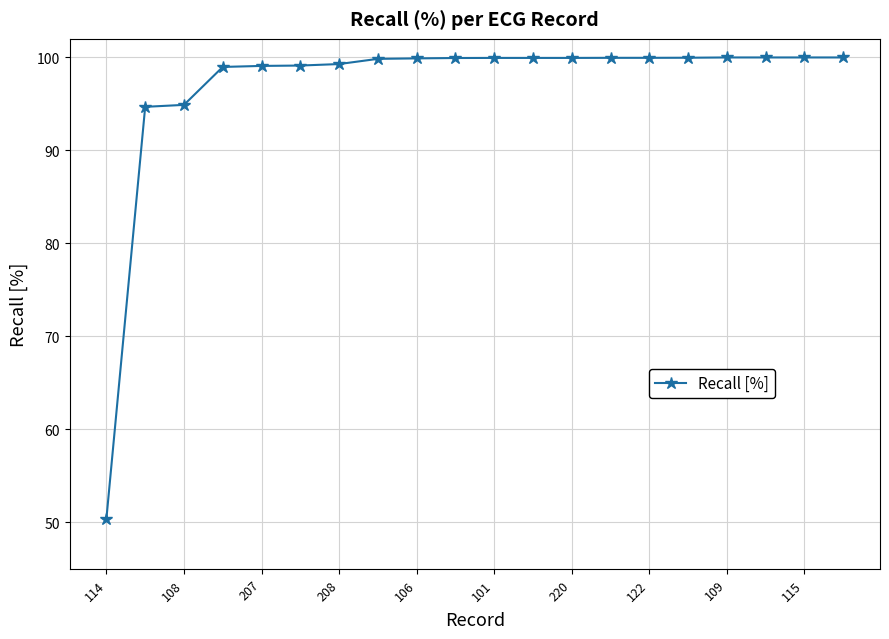

What is the maximum value shown in the chart?

100.0